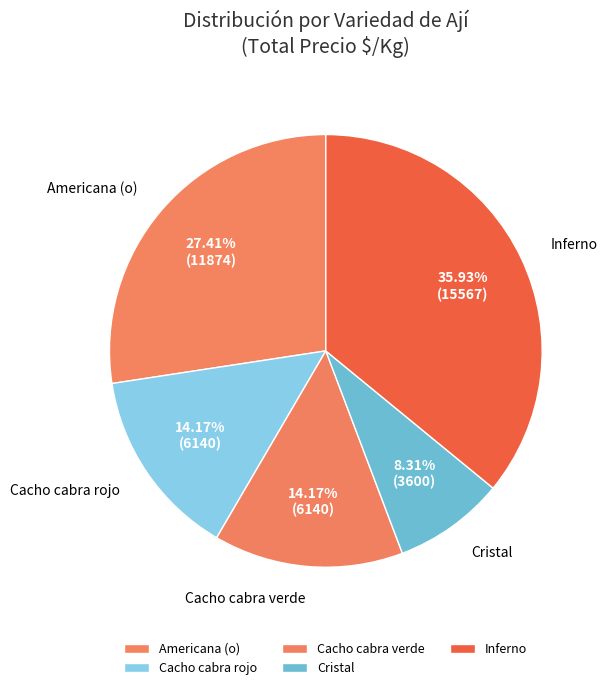

Is Cristal the majority of the pie?

No